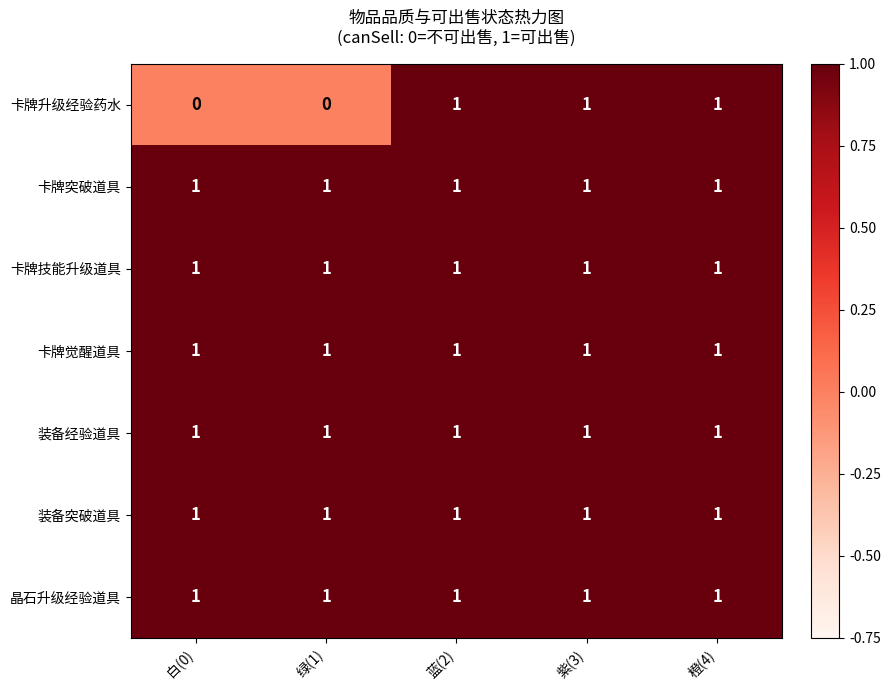

What is the greatest value displayed?

1